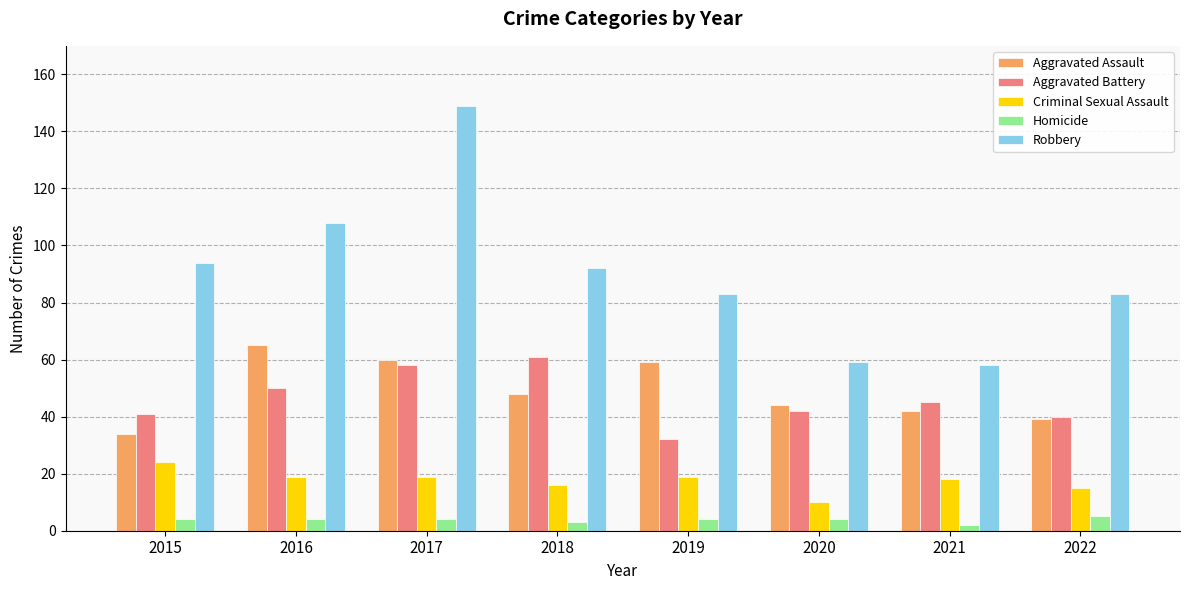

Count the number of categories in the chart.

8